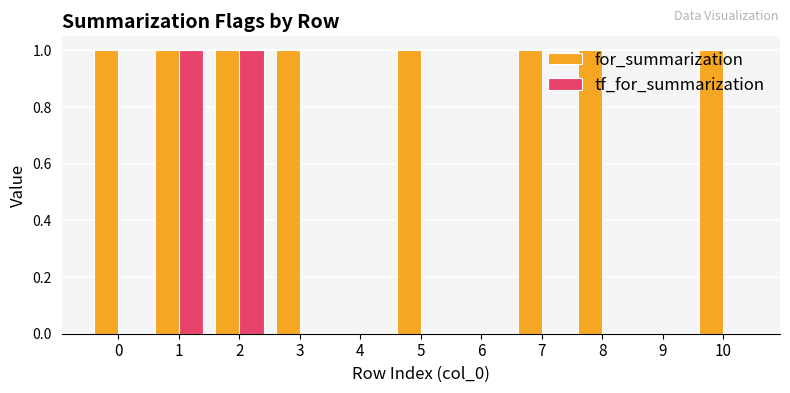

Which series has the largest total across all categories?

for_summarization